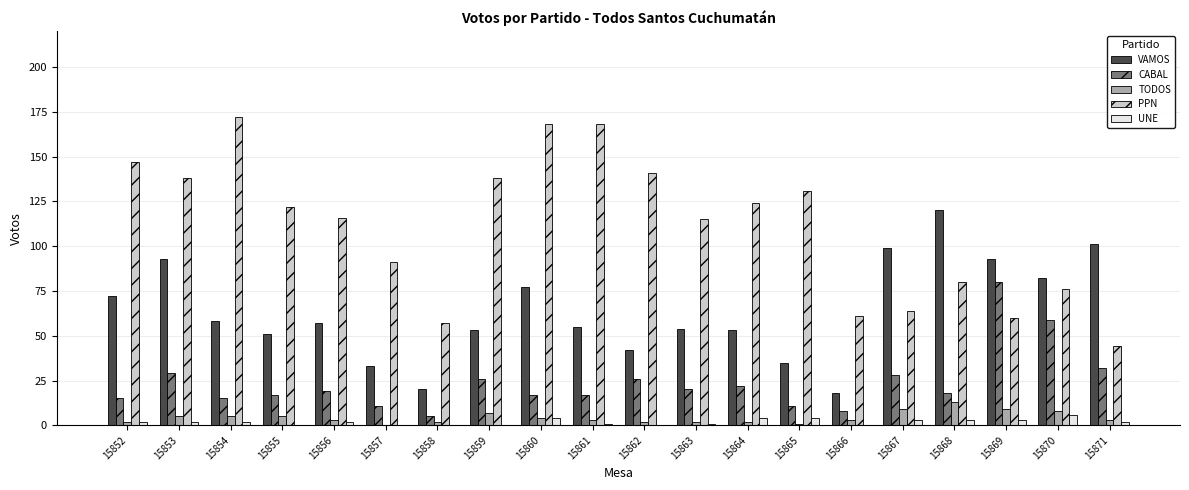

What is the spread (max minus min) of values at 15863?

114